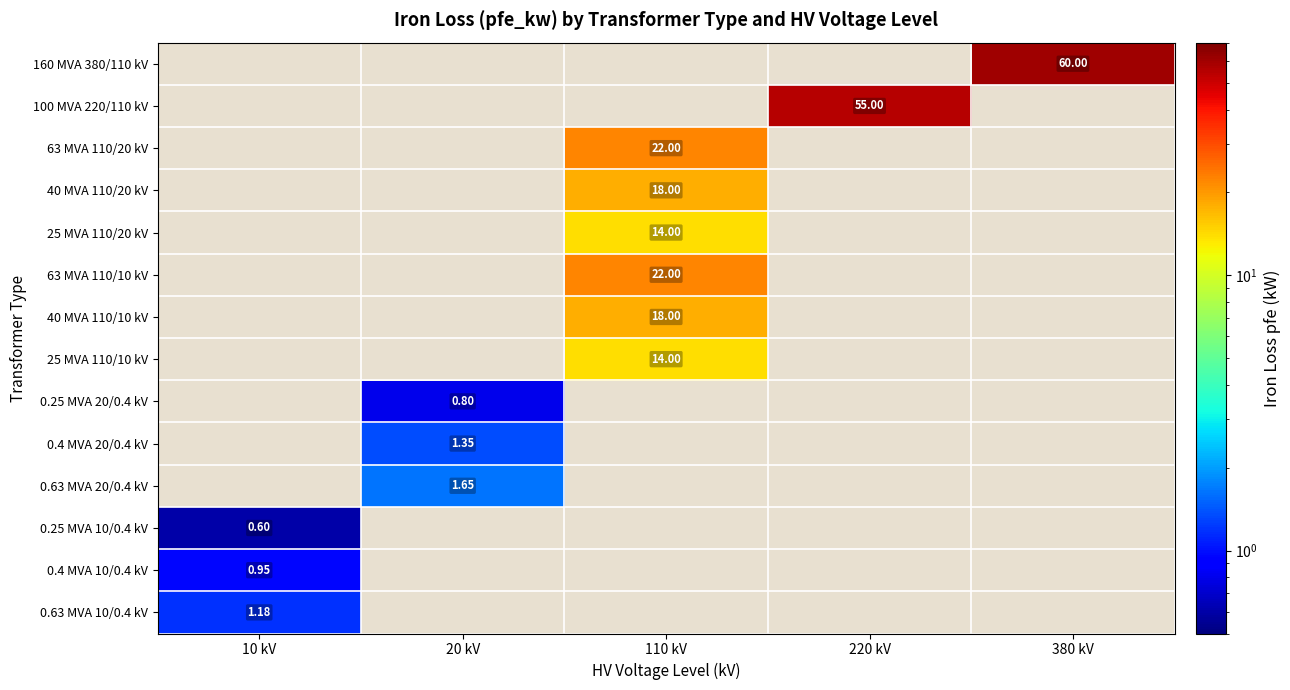

List the series in order of their overall mean, lowest first.

160 MVA 380/110 kV, 100 MVA 220/110 kV, 63 MVA 110/20 kV, 40 MVA 110/20 kV, 25 MVA 110/20 kV, 63 MVA 110/10 kV, 40 MVA 110/10 kV, 25 MVA 110/10 kV, 0.25 MVA 20/0.4 kV, 0.4 MVA 20/0.4 kV, 0.63 MVA 20/0.4 kV, 0.25 MVA 10/0.4 kV, 0.4 MVA 10/0.4 kV, 0.63 MVA 10/0.4 kV